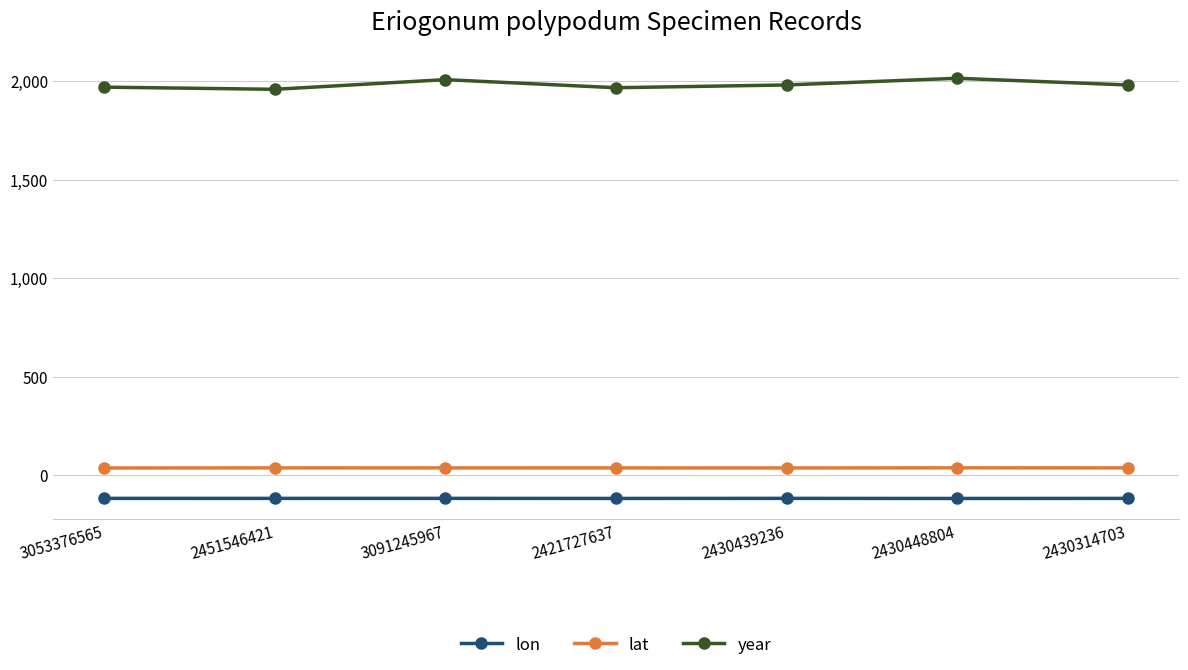

At 2430439236, list the series in order from smallest to largest.

lon, lat, year